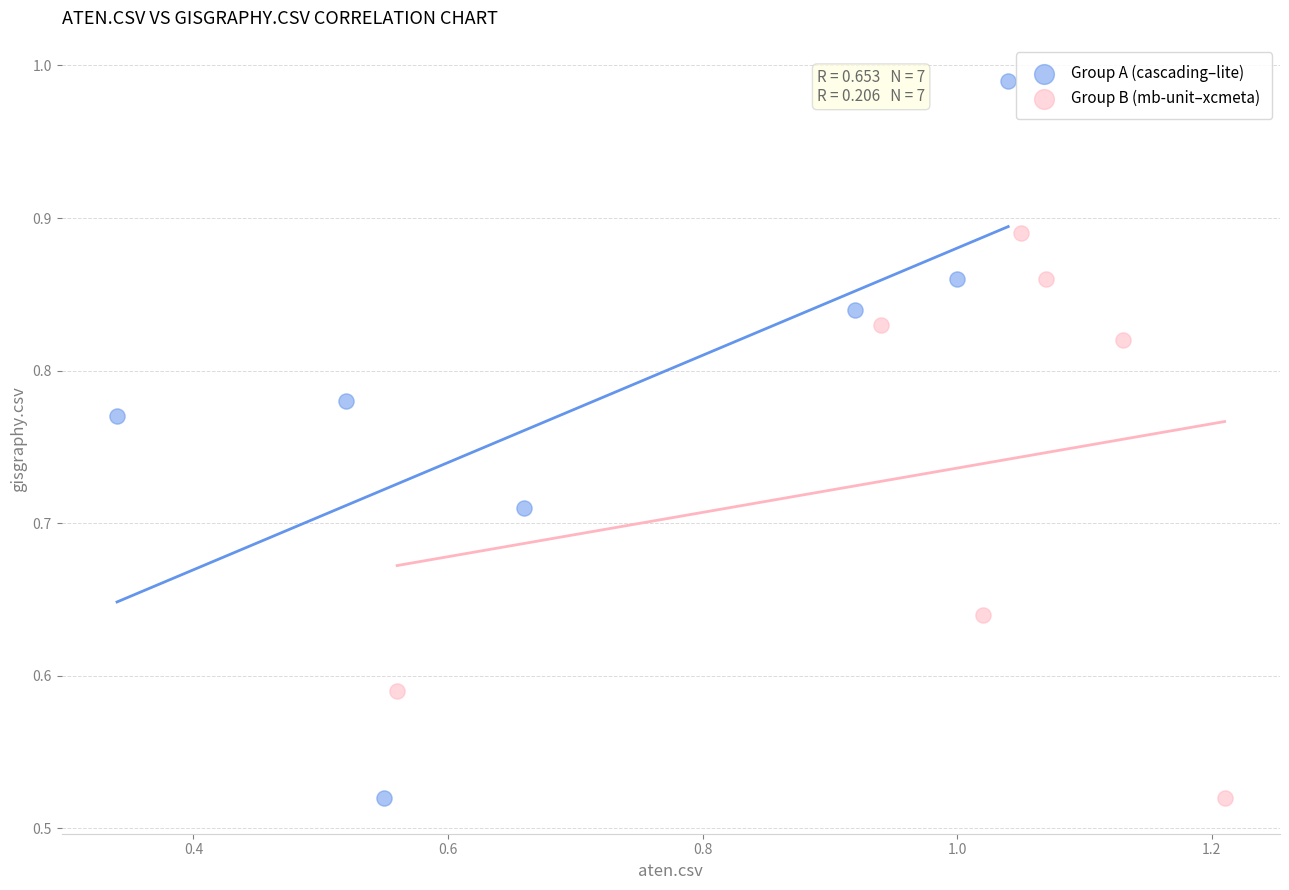

Which series reaches the maximum Y coordinate?

Group A (cascading–lite)